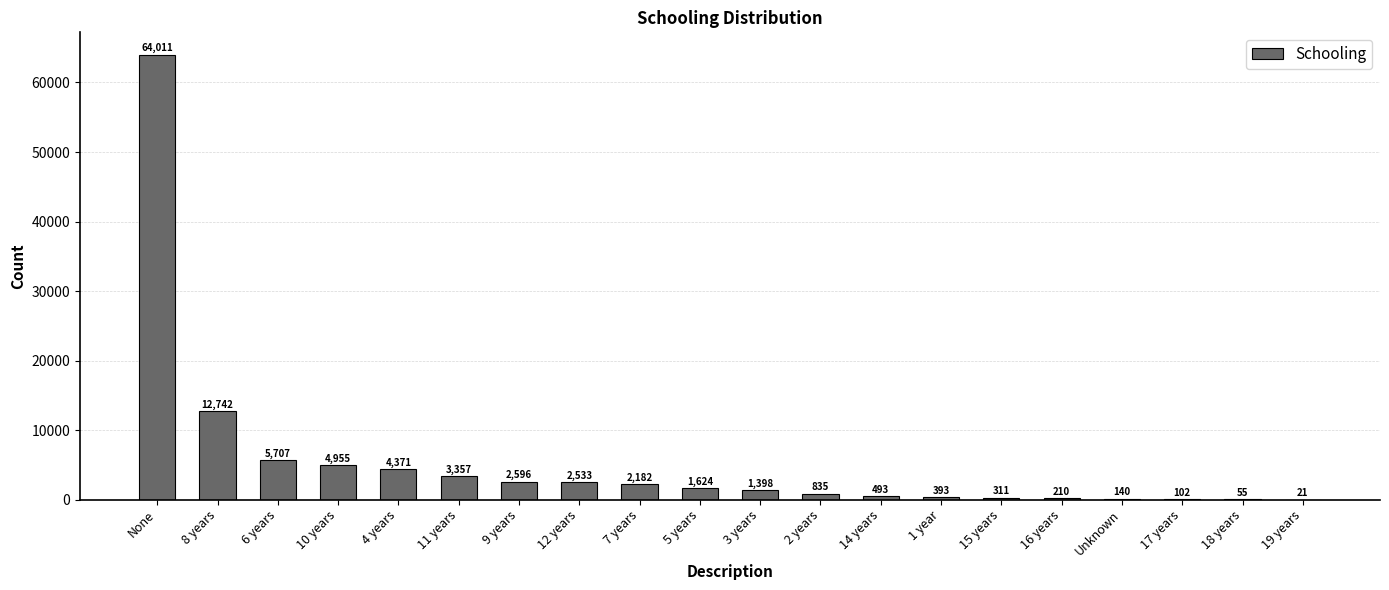

What is the sum of all values?

108036